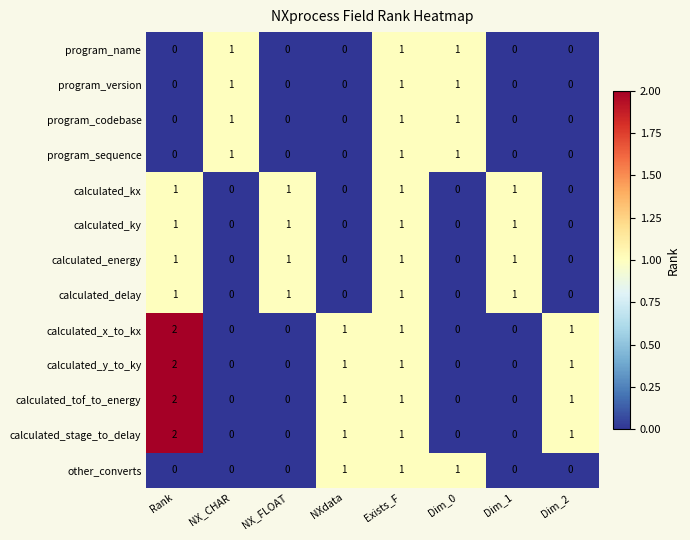

At which category is the sum across all series the highest?

Exists_F